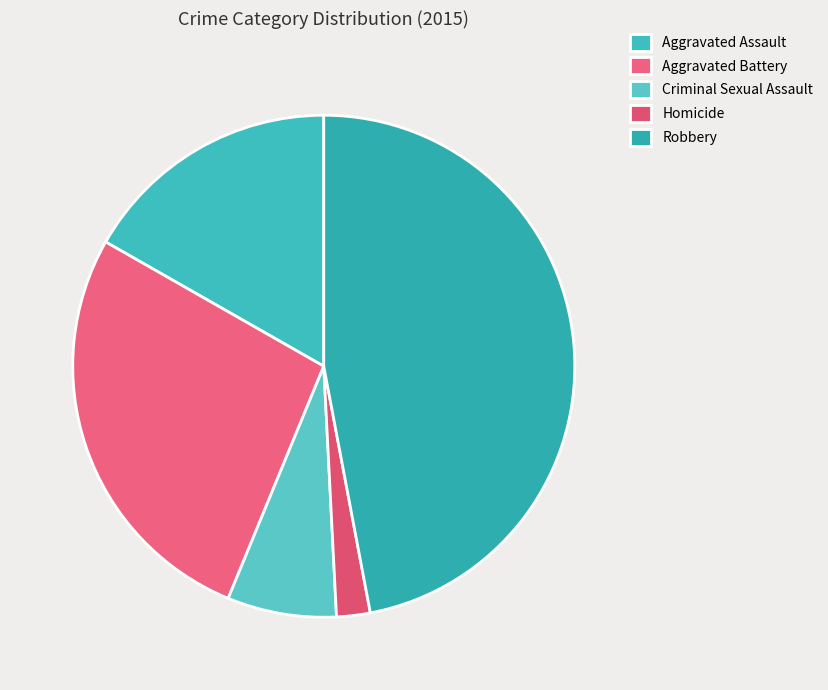

Approximately how many times larger is the value at Robbery compared to Criminal Sexual Assault?

6.7